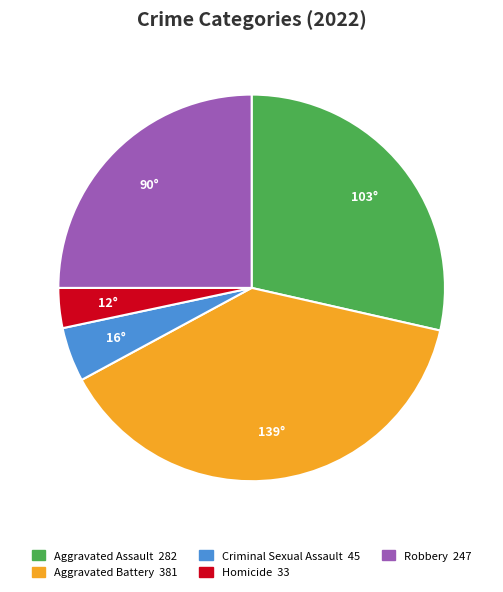

Between Robbery and Aggravated Assault, which is larger?

Aggravated Assault